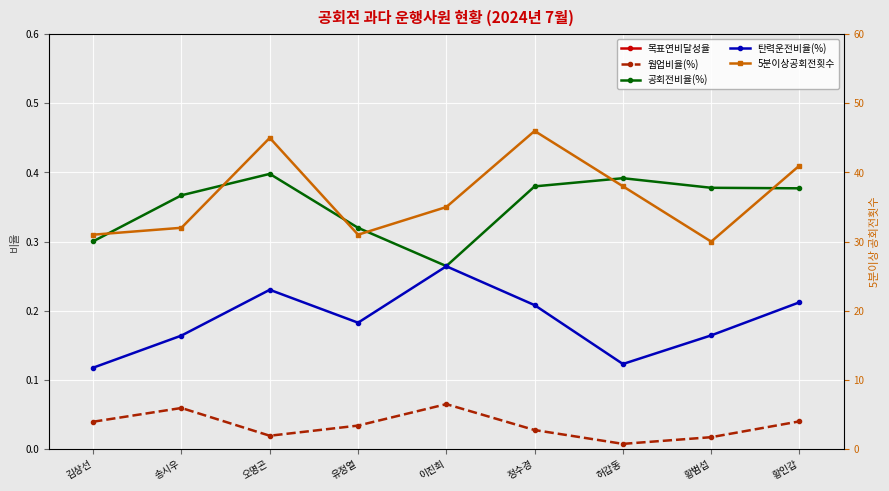

Count the 탄력운전비율(%) values in the range 0 to 1.

9